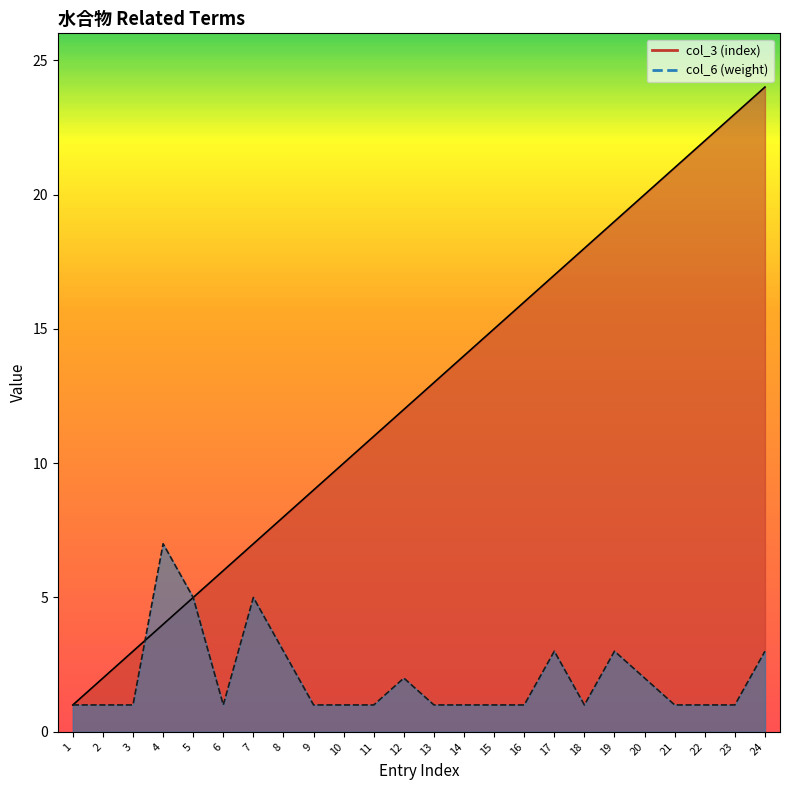

Reading left to right, extract all data points from this chart.

col_3 (index): 1	2	3	4	5	6	7	8	9	10	11	12	13	14	15	16	17	18	19	20	21	22	23	24
col_6 (weight): 1	1	1	7	5	1	5	3	1	1	1	2	1	1	1	1	3	1	3	2	1	1	1	3